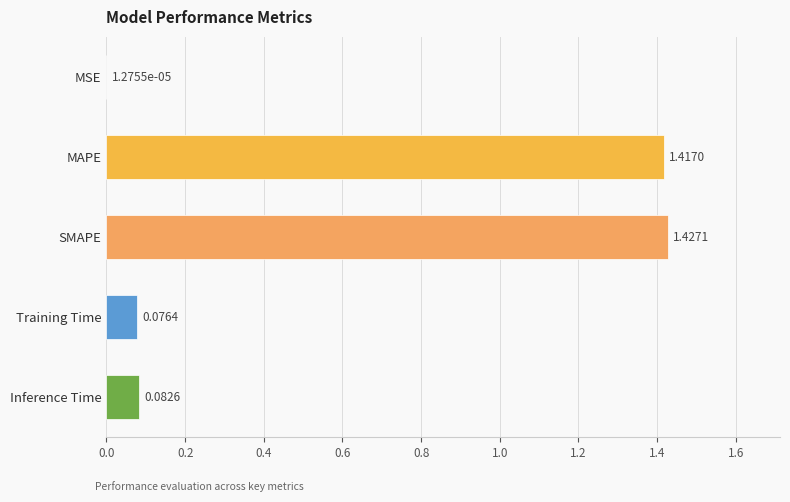

What is the sum of all values?

3.0